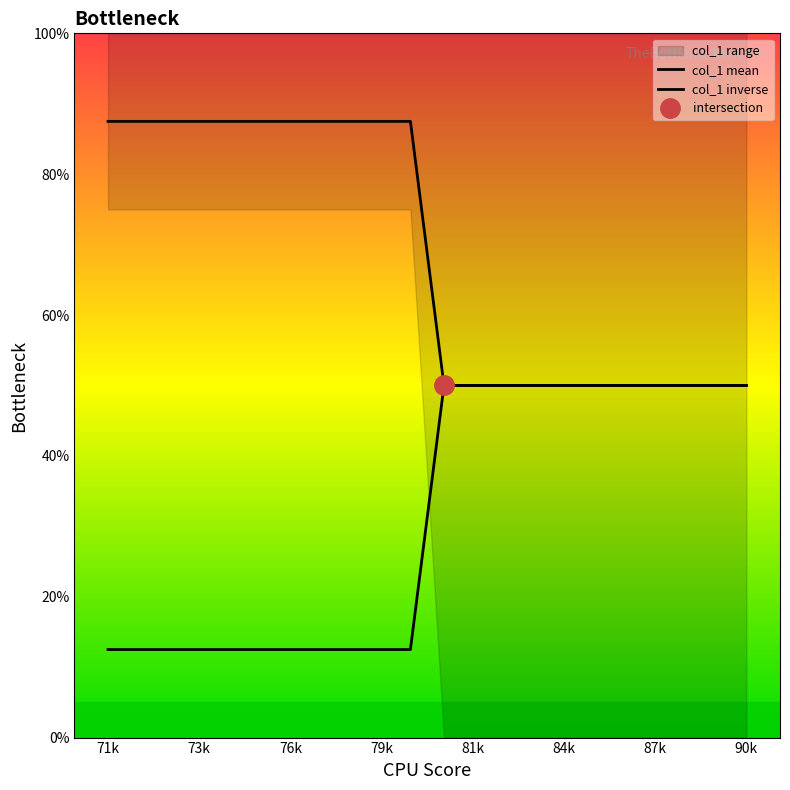

Which category has the lowest value in the col_1 inverse series?

71k